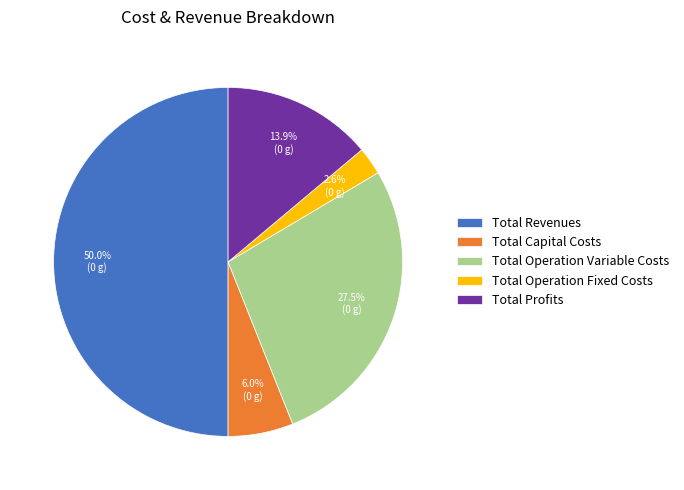

Count the number of slices in the pie.

5